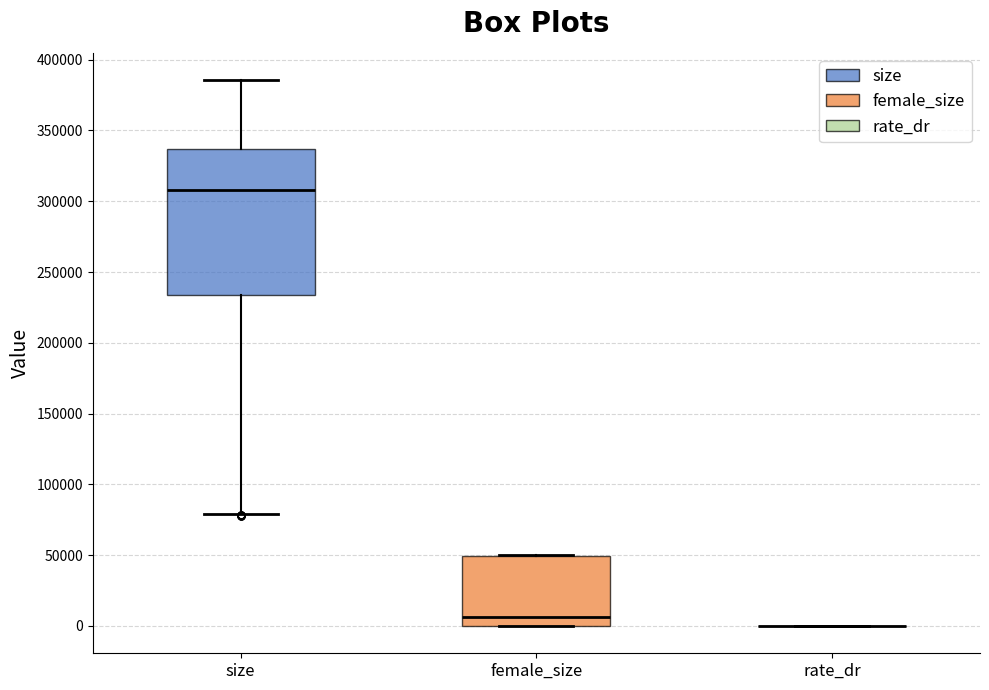

Comparing the boxes themselves (not the whiskers), which one is the tallest?

size